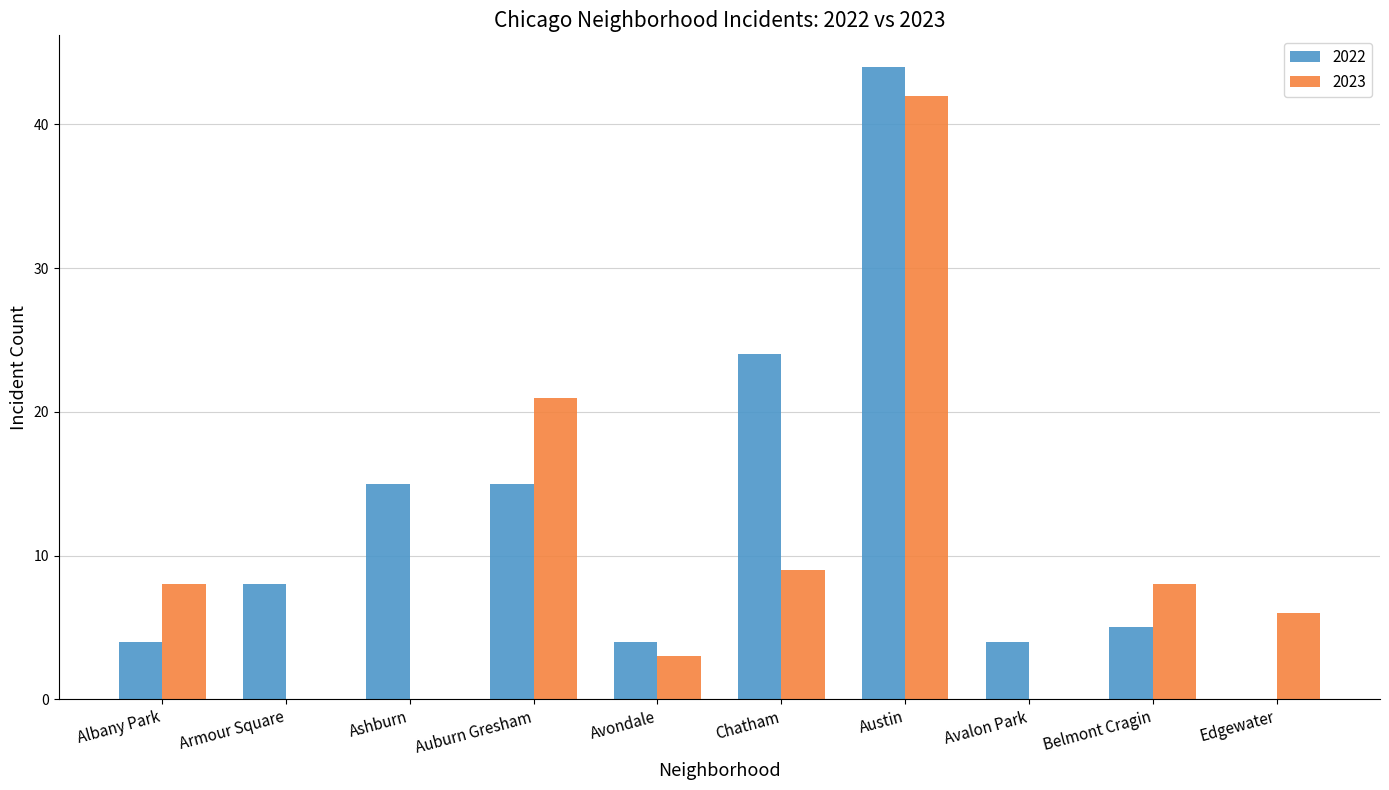

What is the maximum value shown in the chart?

44